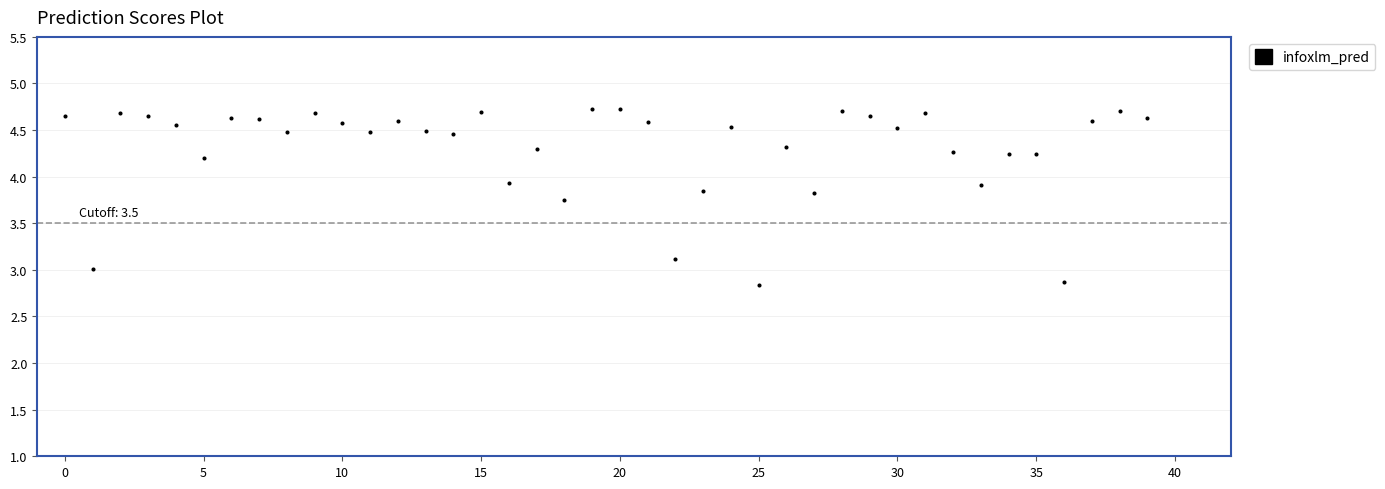

What is the range of Y values (max minus min)?

1.9